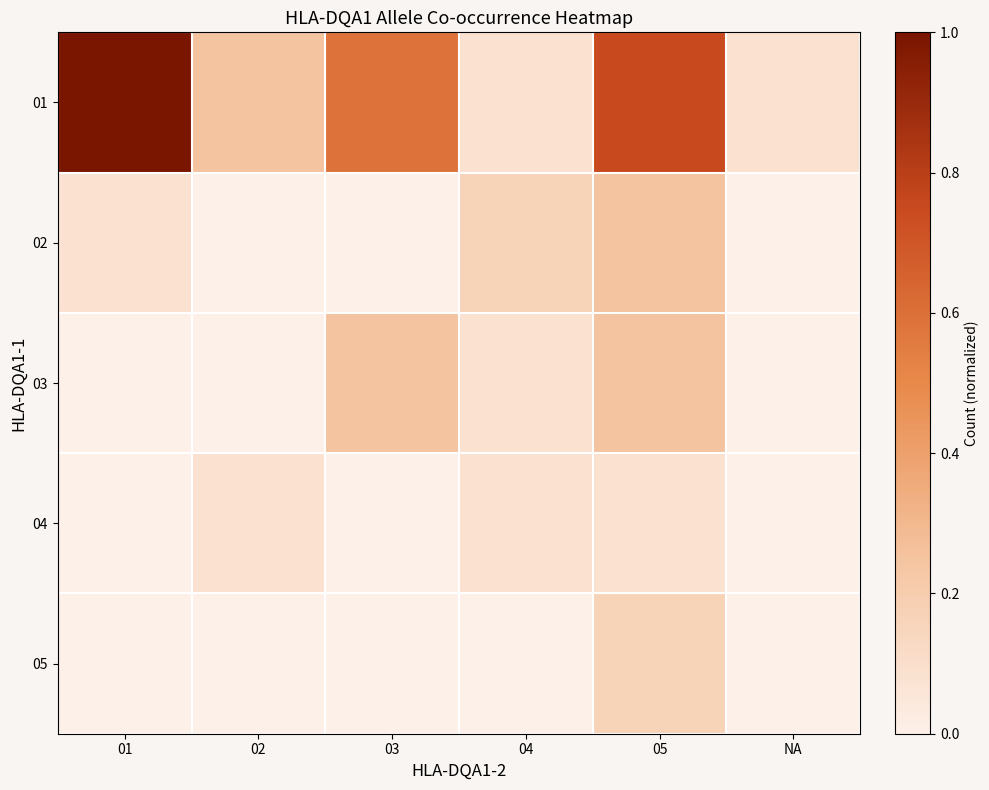

How many categories are shown in the chart?

6